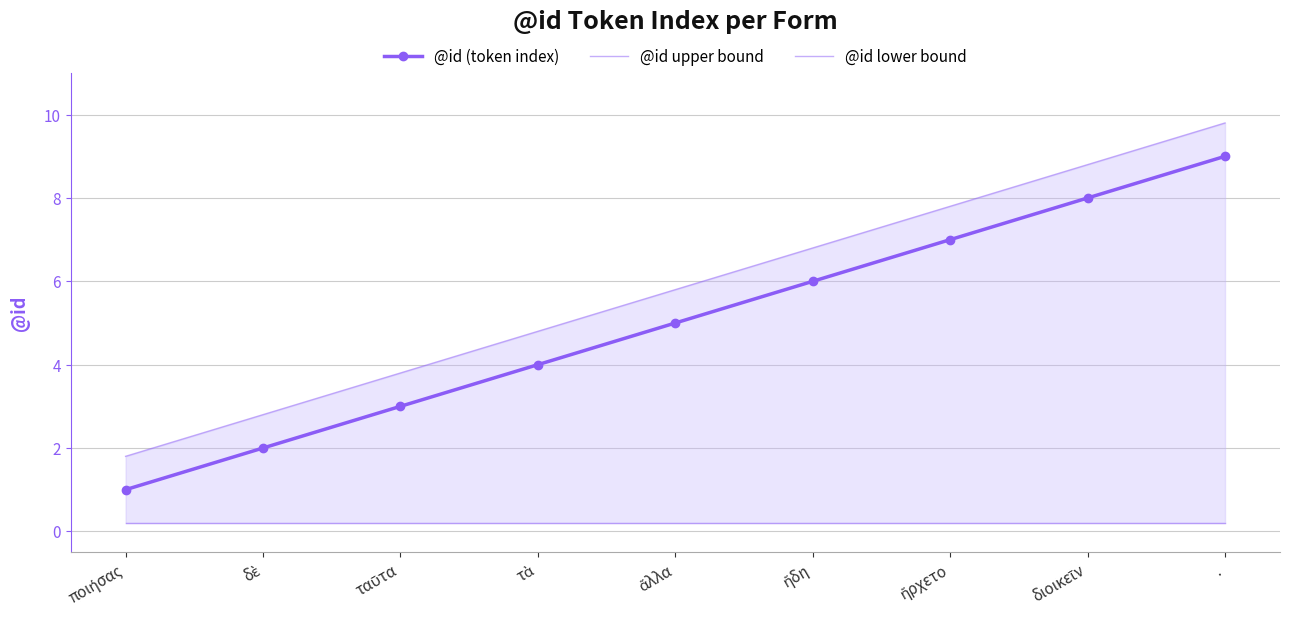

Between ἤρχετο and διοικεῖν, which series saw the biggest shift?

@id upper bound